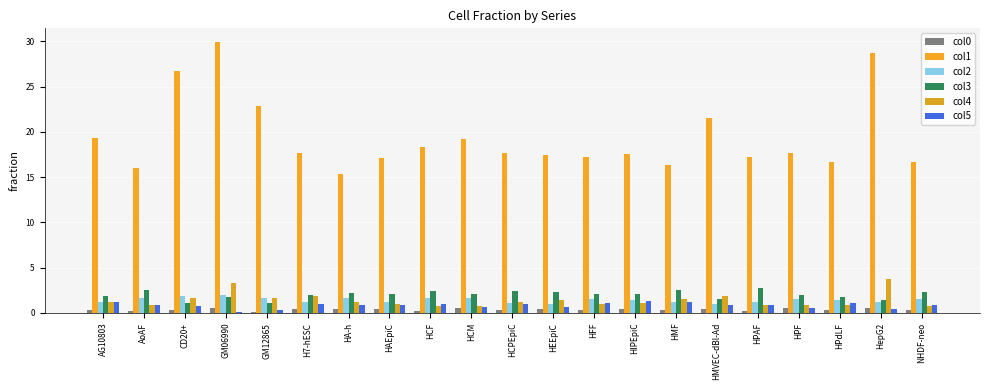

What is the total value across all series at HMF?

23.1